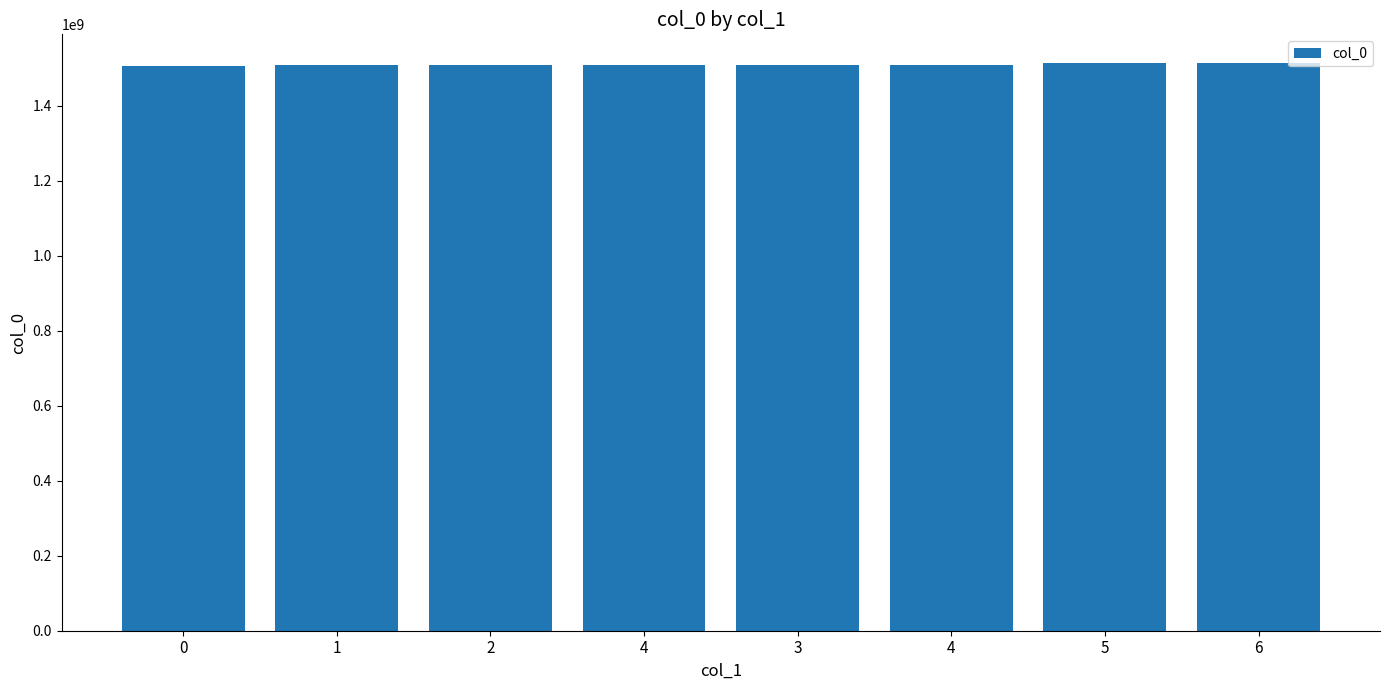

The value at 6 is 654098757. True or false?

False